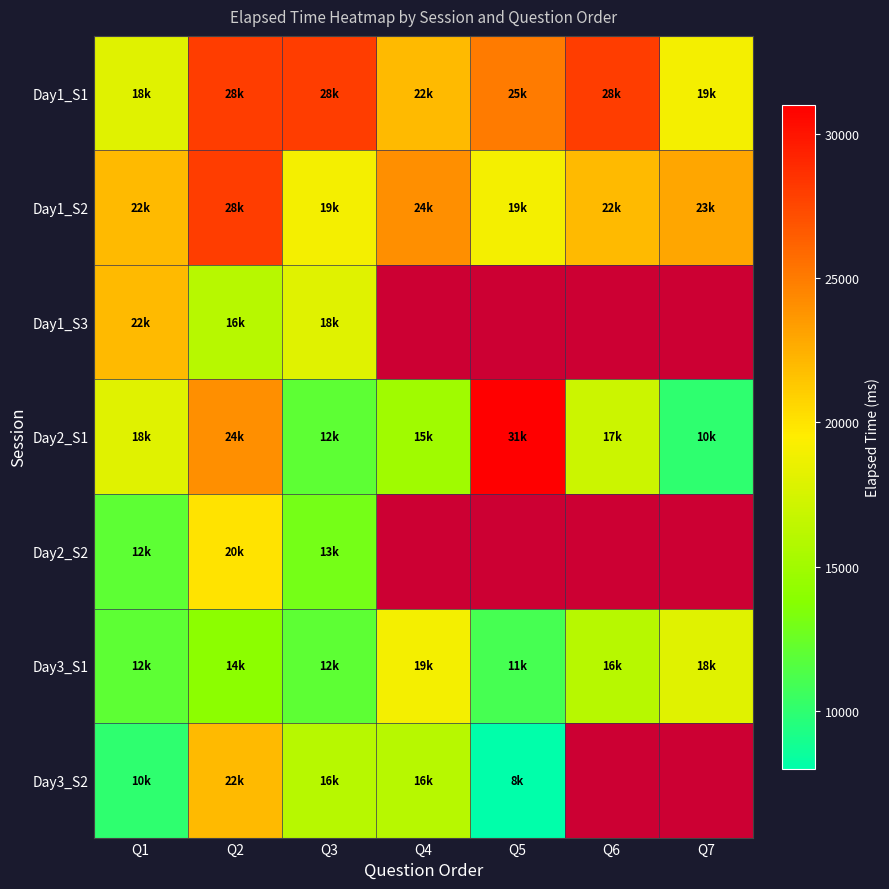

What is the sum of the Day1_S3 values at Q1 and Q3?

40000.0